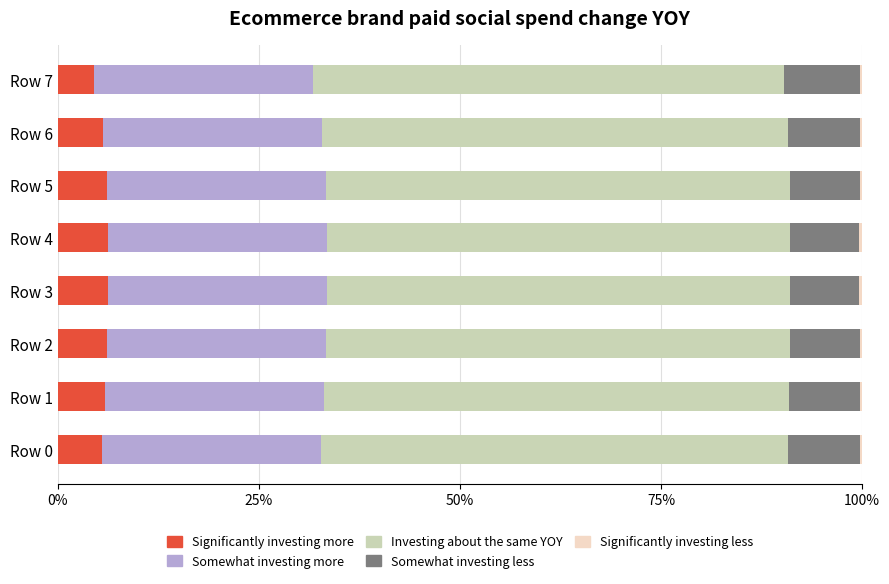

True or false: Significantly investing more has a value of 6.2 at Row 3.

True